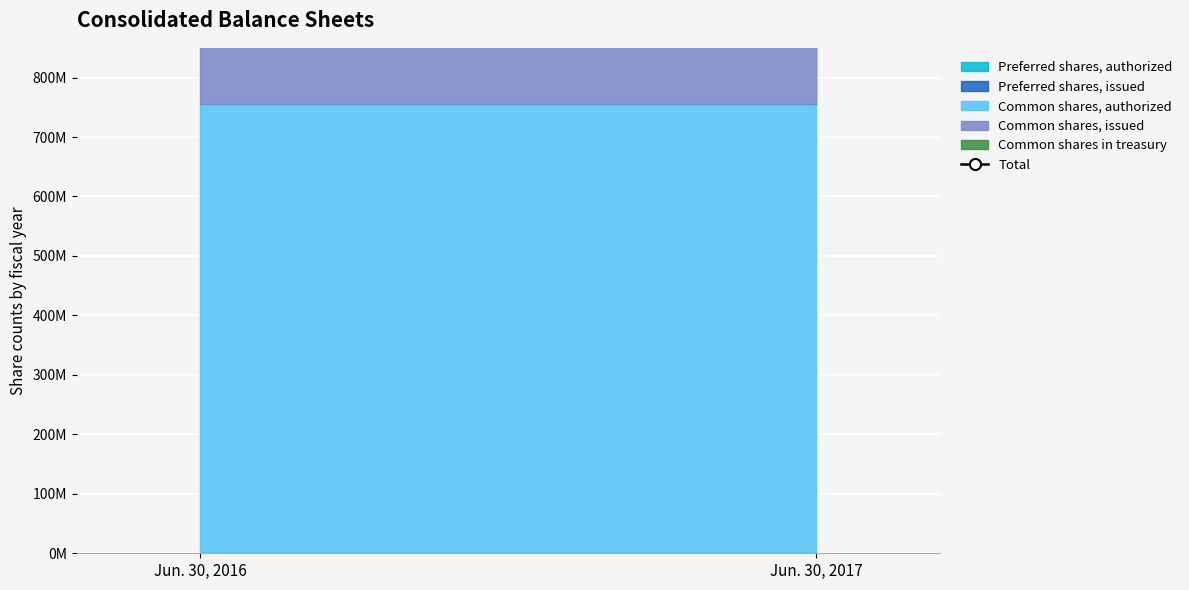

Rank the categories by value from highest to lowest.

Jun. 30, 2016, Jun. 30, 2017